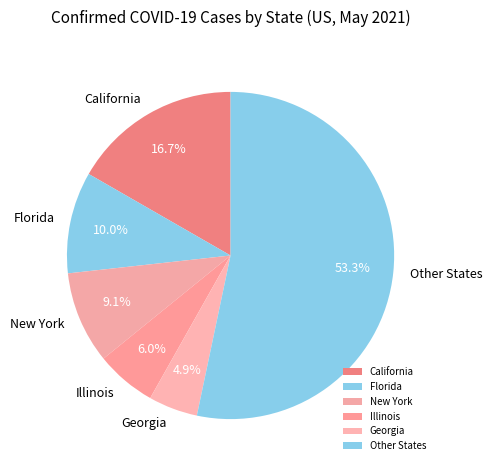

To the nearest percent, what portion does New York represent?

9%